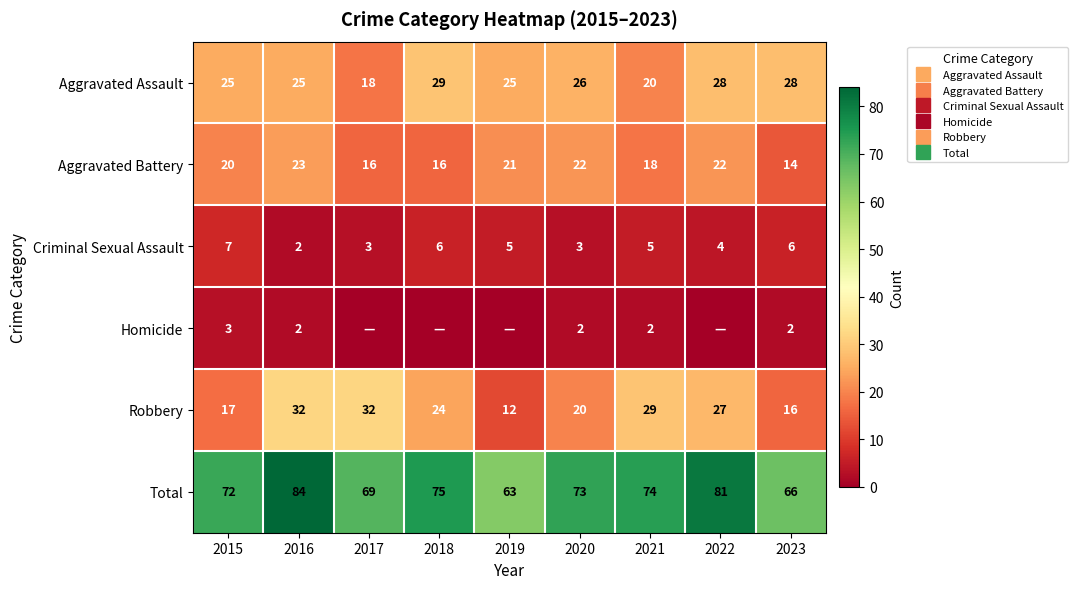

Rank the series at 2018 from lowest to highest value.

Homicide, Criminal Sexual Assault, Aggravated Battery, Robbery, Aggravated Assault, Total